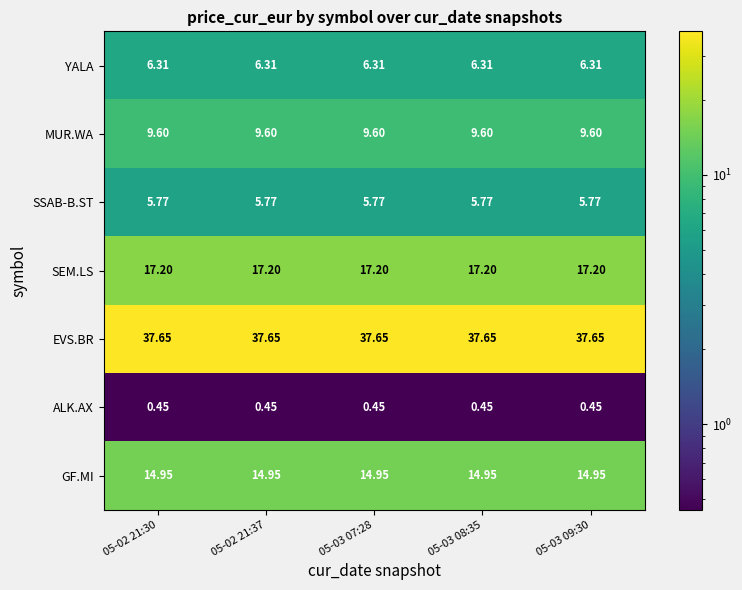

Rank the series by their maximum value, from highest to lowest.

EVS.BR, SEM.LS, GF.MI, MUR.WA, YALA, SSAB-B.ST, ALK.AX